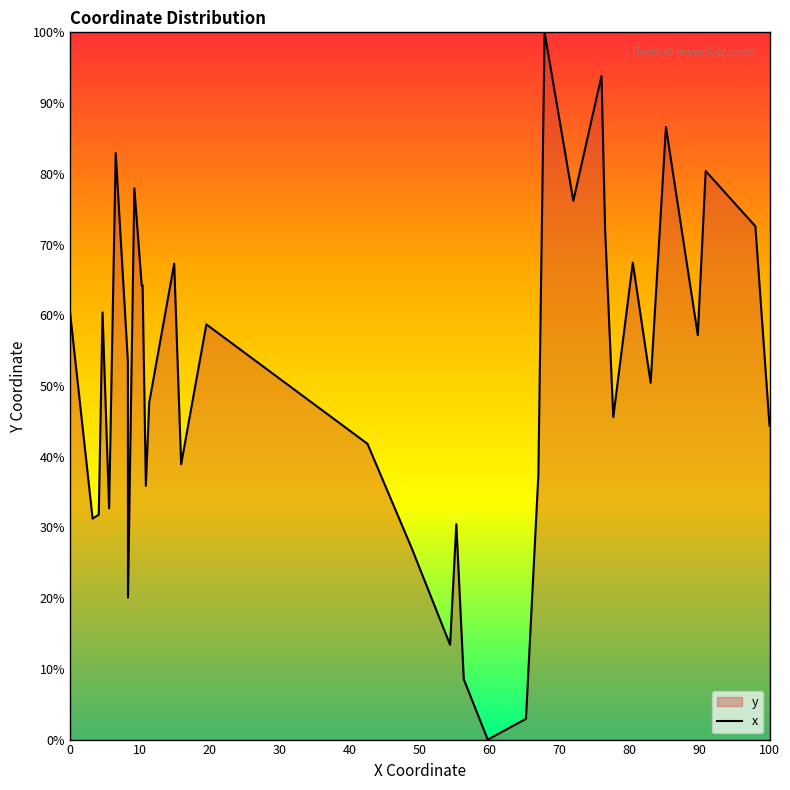

What is the difference between the second highest and second lowest values?

90.9